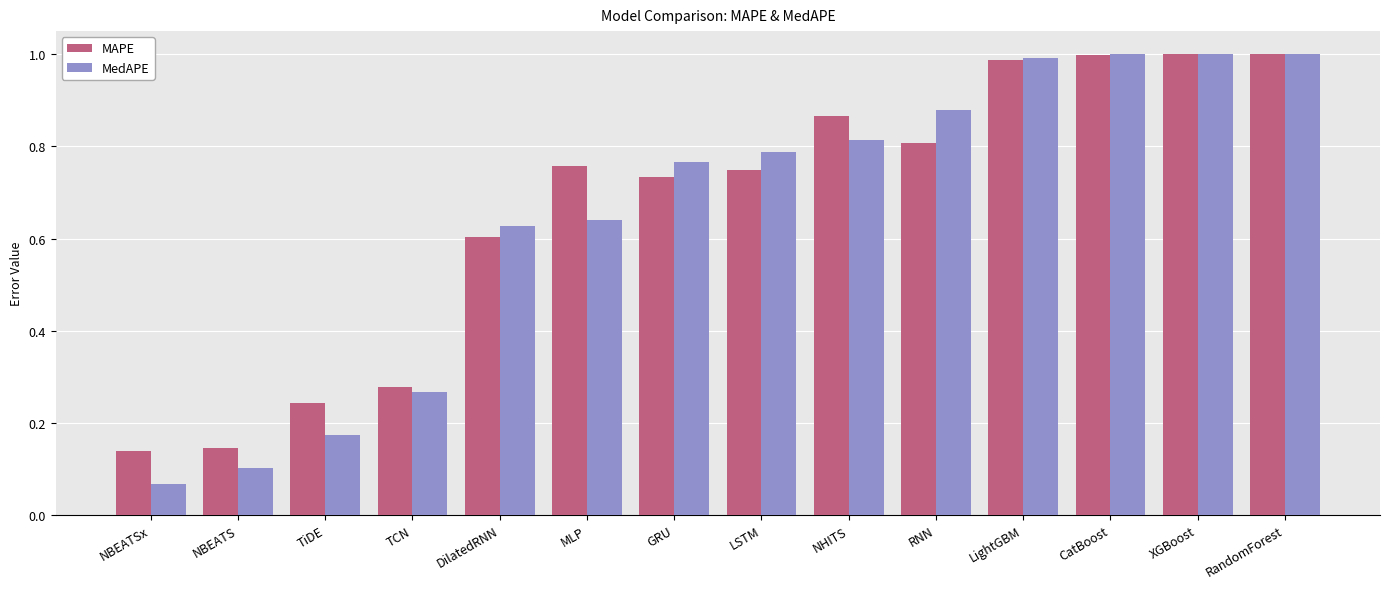

Which series has the widest spread of values?

MedAPE